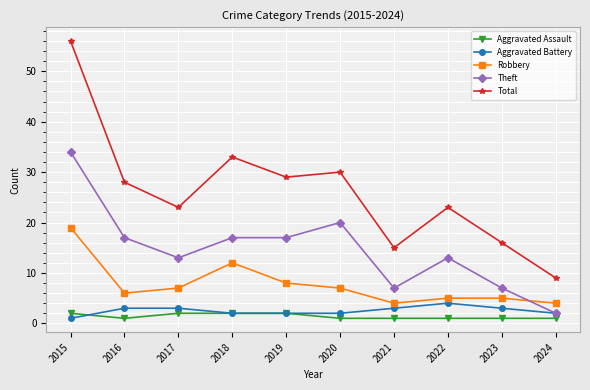

The value of Aggravated Battery at 2015 is 1. True or false?

True